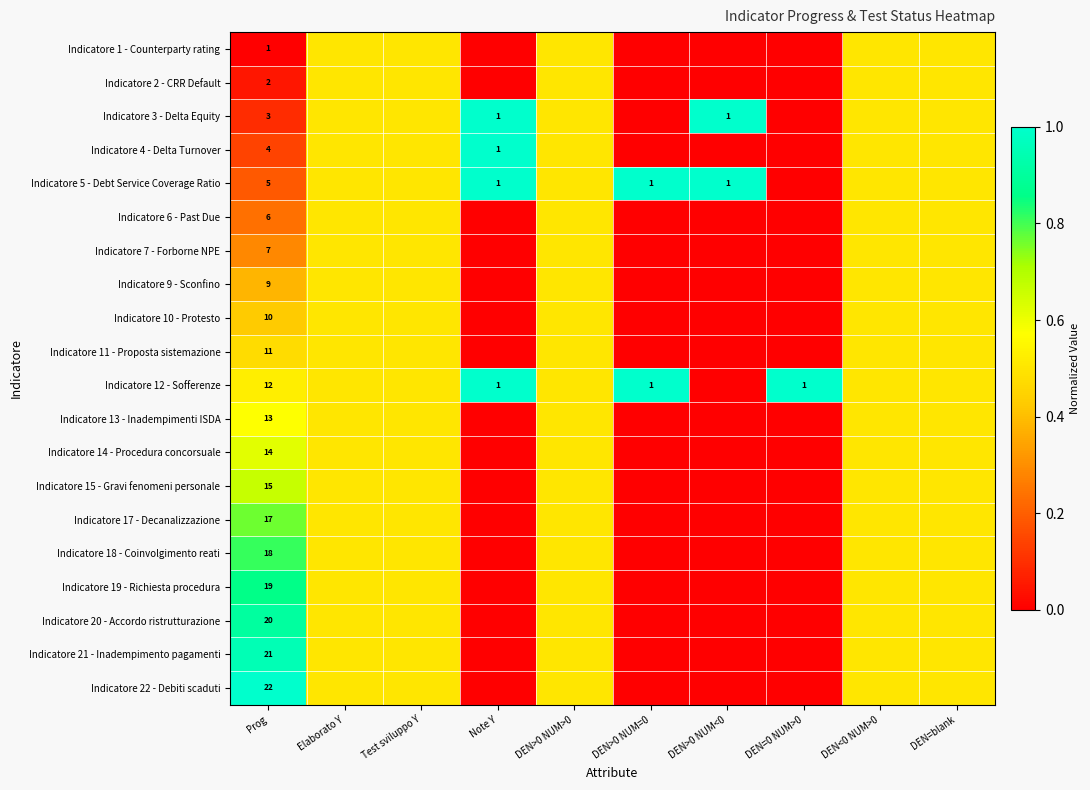

The Indicatore 17 - Decanalizzazione series shows 17.0 at Prog. True or false?

True